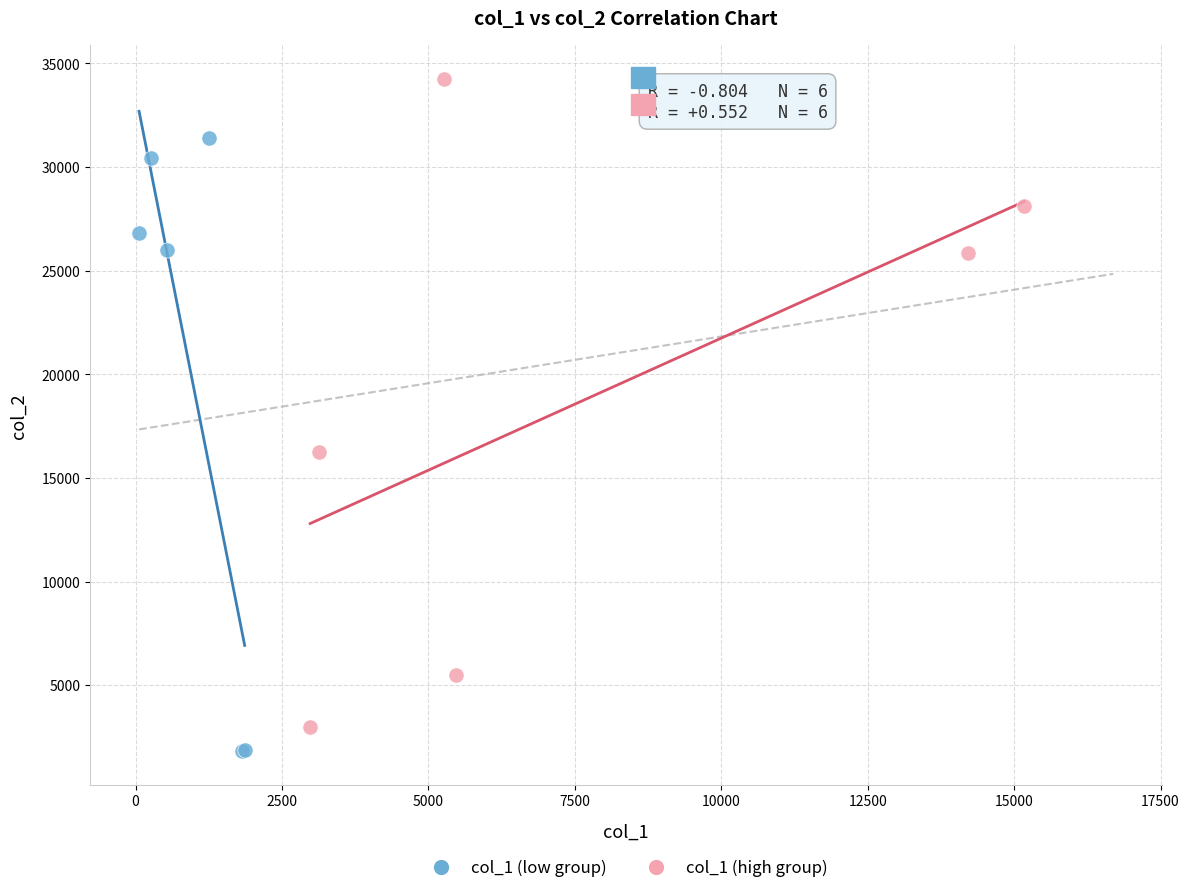

Which series contains the highest Y value?

col_1 (high group)